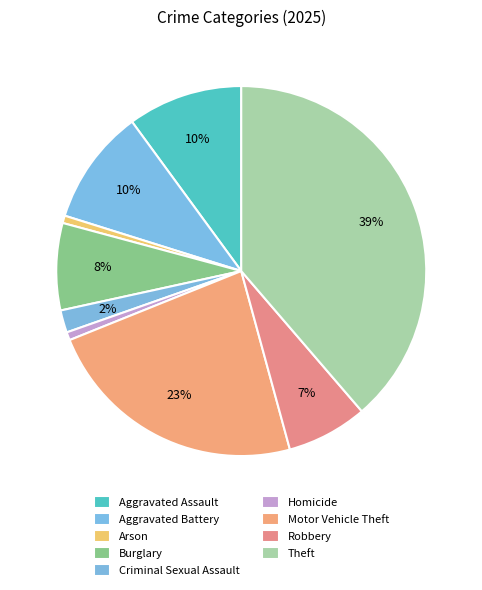

To the nearest percent, what portion does Criminal Sexual Assault represent?

2%